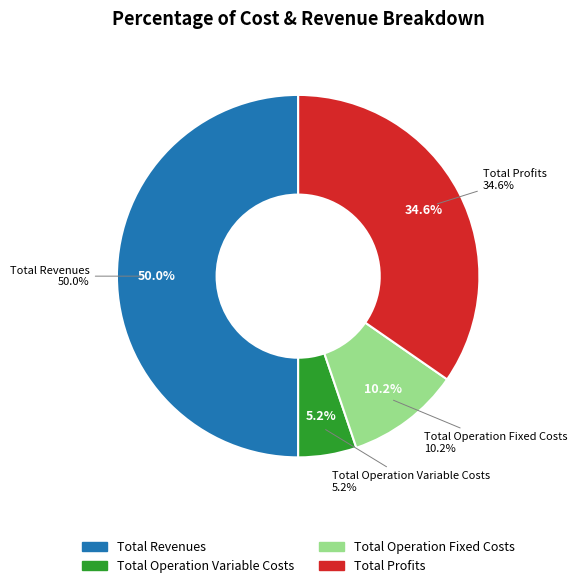

Which has a higher value, Total Operation Fixed Costs or Total Operation Variable Costs?

Total Operation Fixed Costs